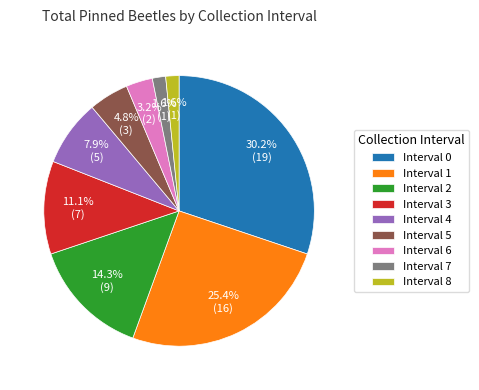

Is there any slice that represents more than half of the pie?

No